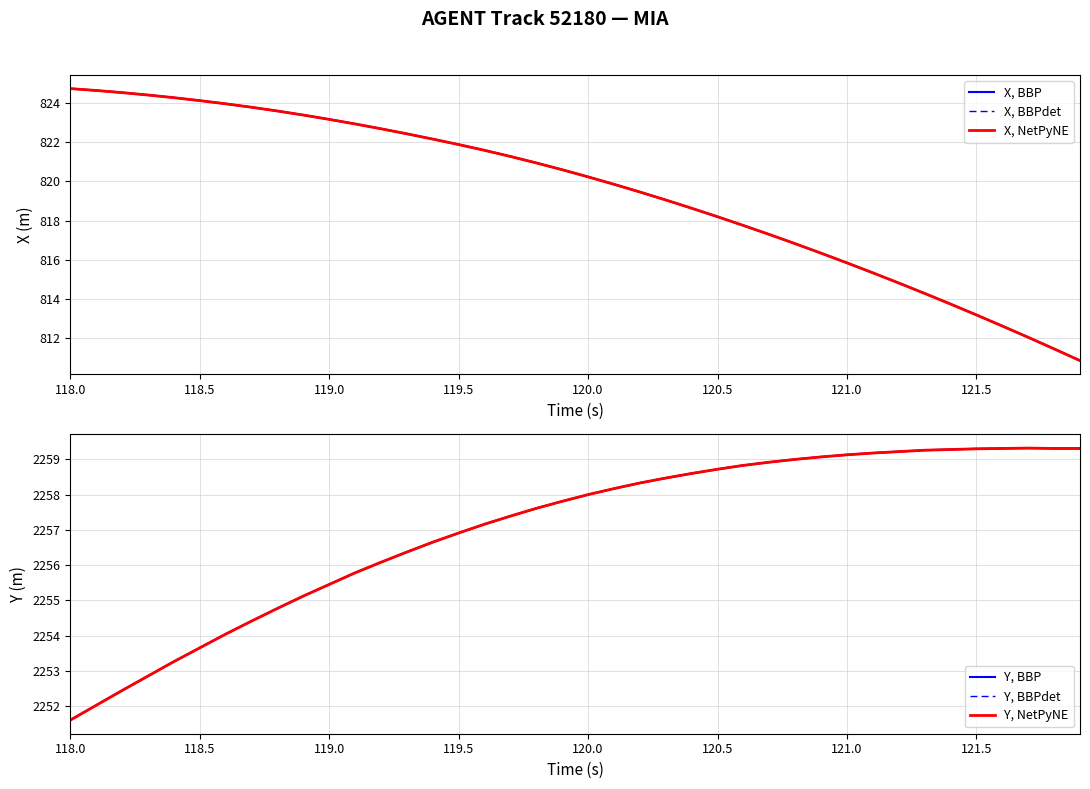

Which series has the widest spread of values?

X, BBP